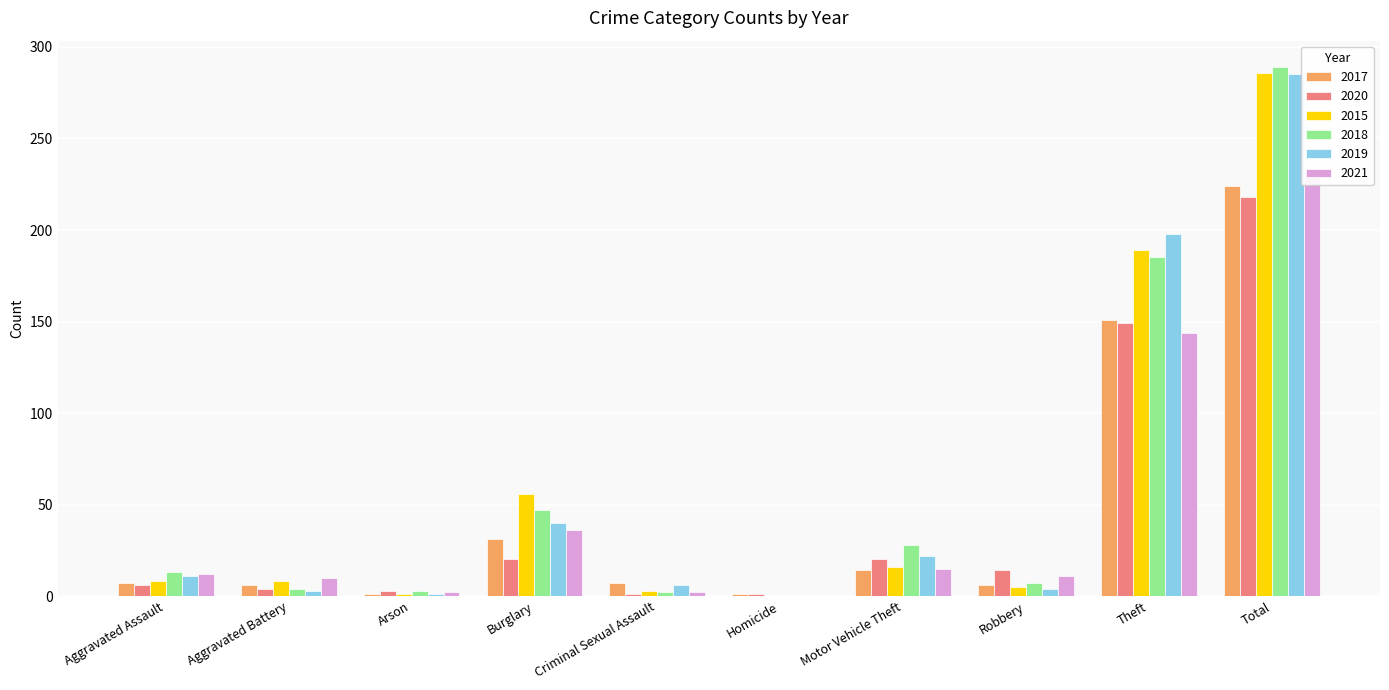

What is the average value of the 2019 series?

57